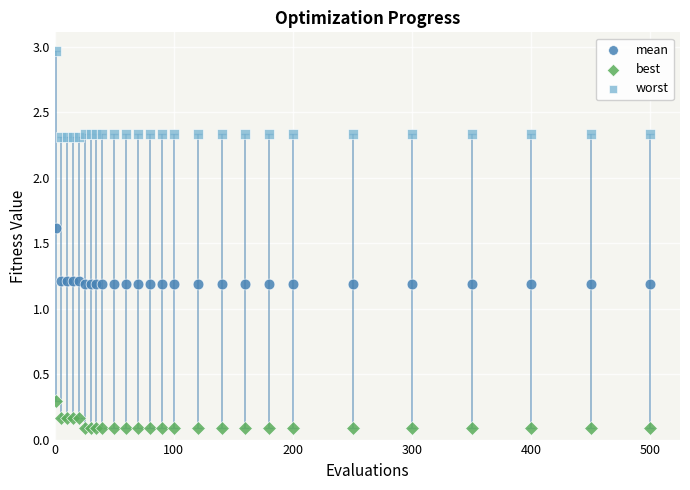

Which series contains the highest Y value?

worst